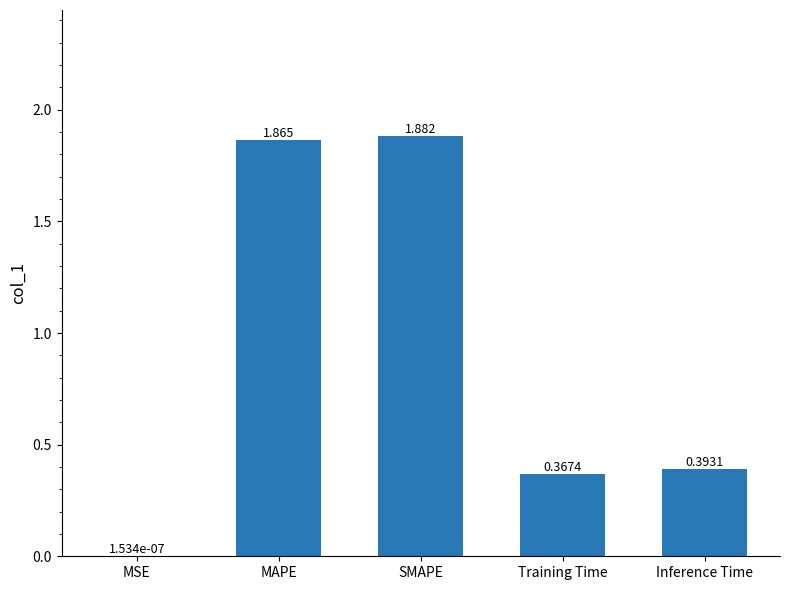

At which category does the chart reach its peak across all series?

SMAPE